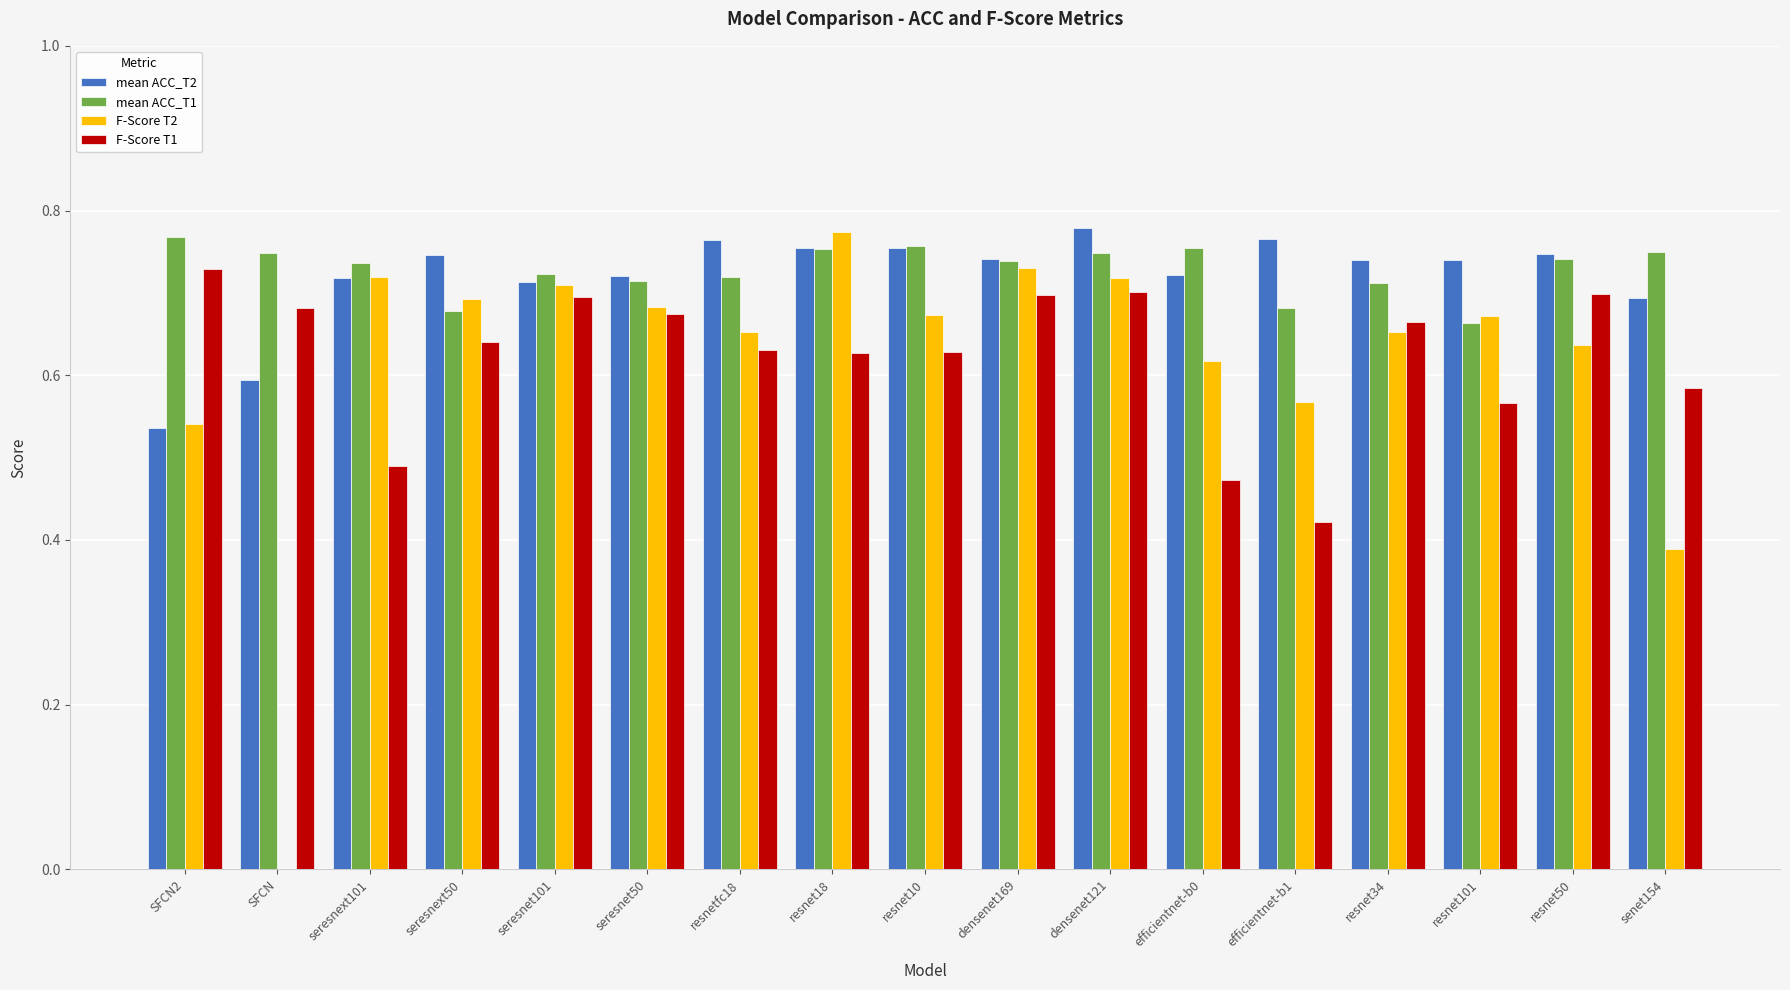

What is the sum of all F-Score T1 values?

10.6